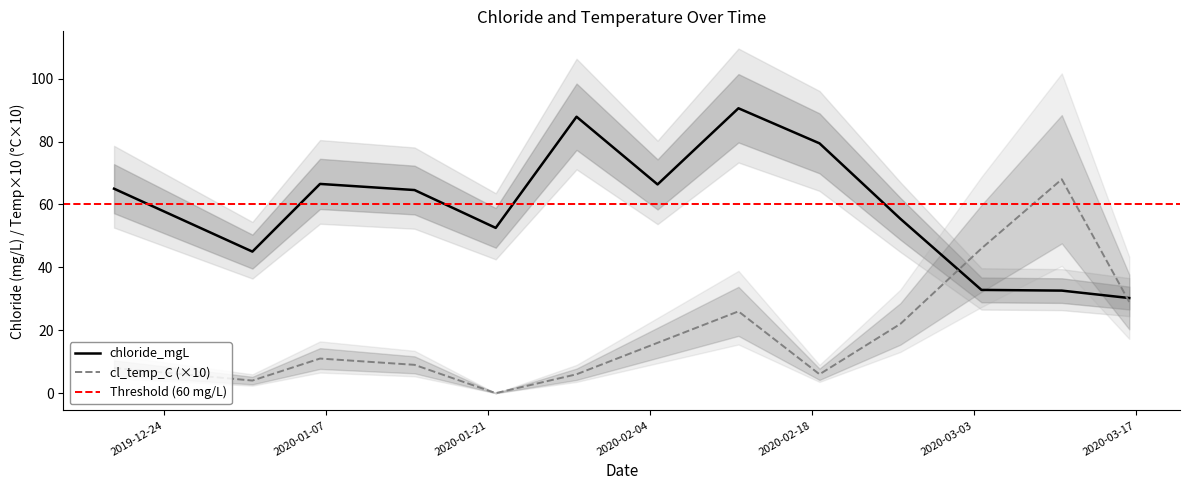

Which category has the lowest value in the chloride_mgL series?

2020-03-16 09:48:00